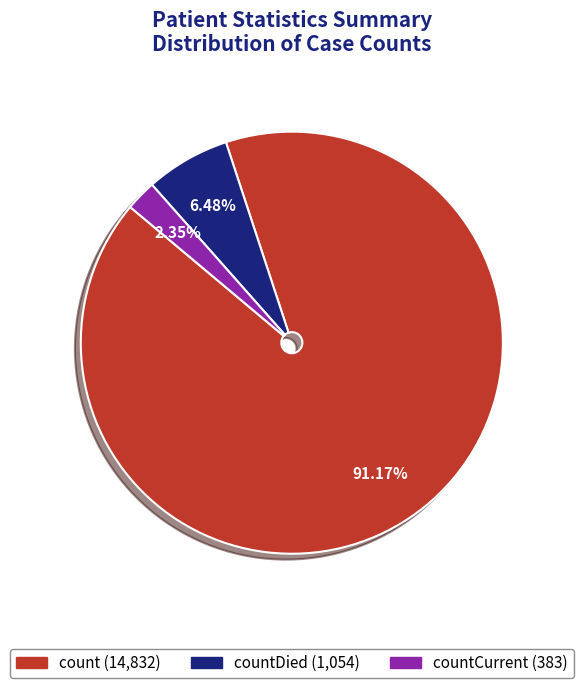

Count the number of slices in the pie.

3